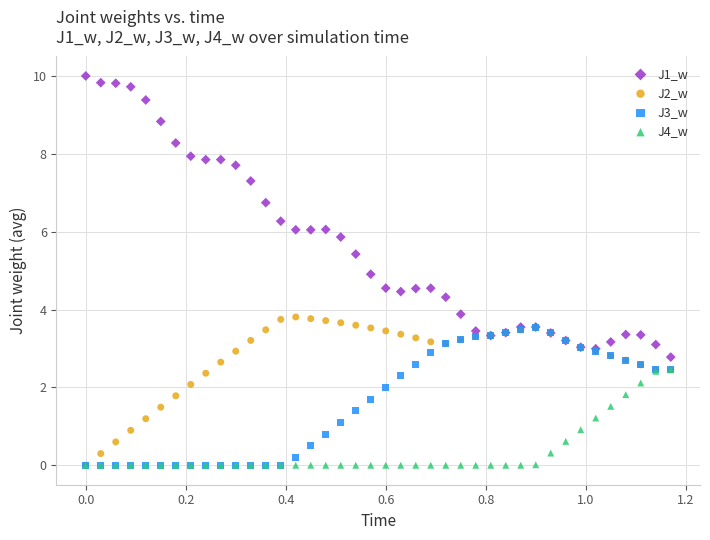

Which series has the largest Y range (max minus min)?

J1_w